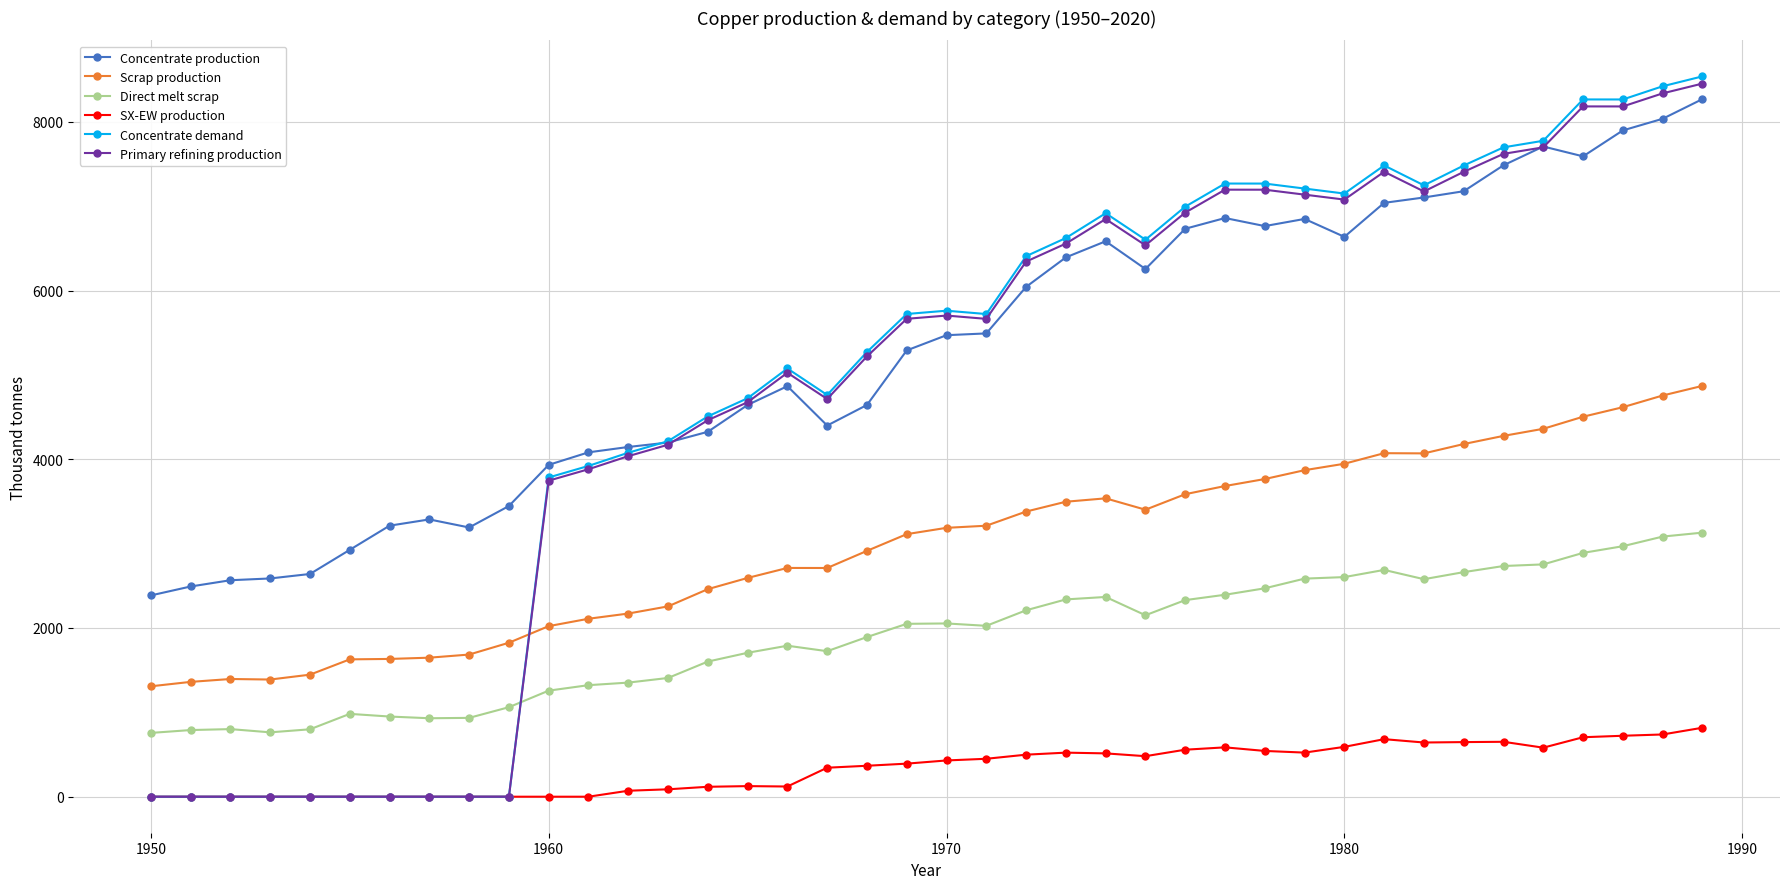

Count the number of data series in this chart.

6